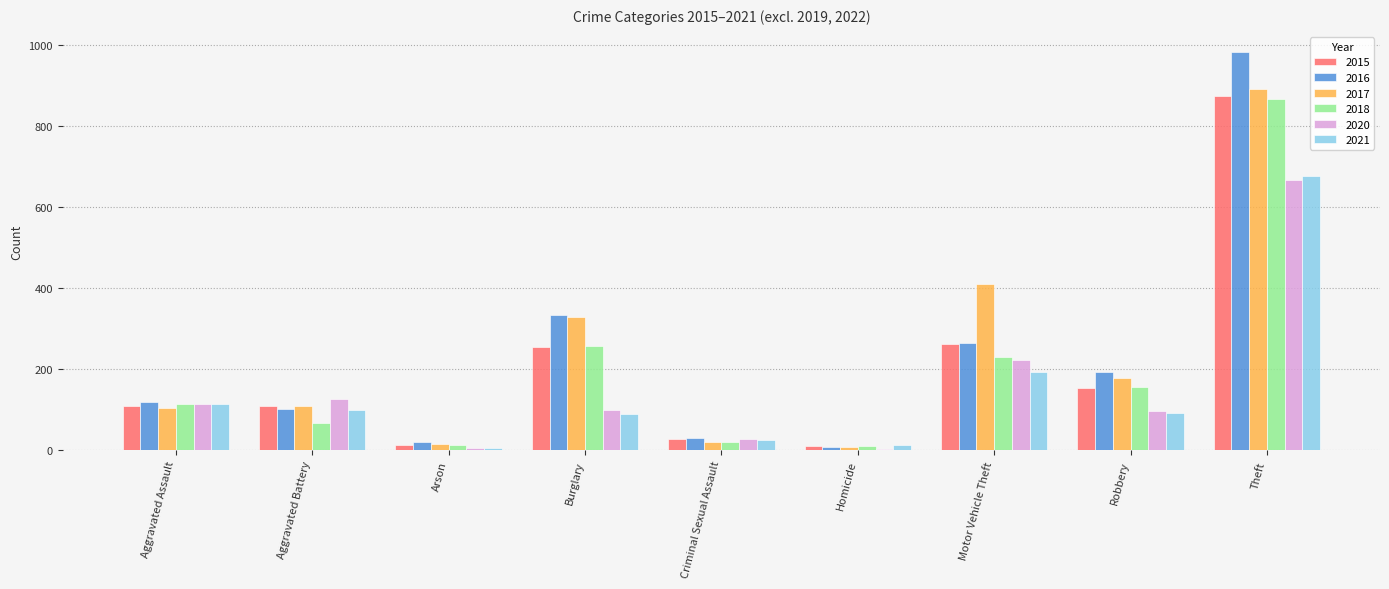

What is the difference between the 2016 values at Aggravated Battery and Burglary?

231